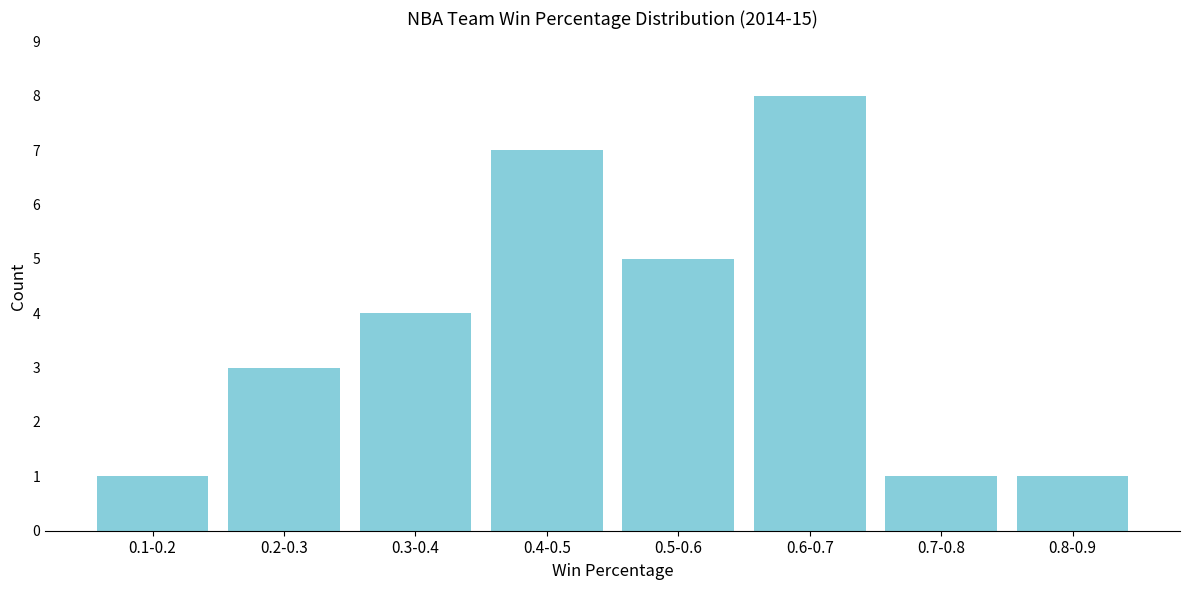

Reading left to right, list all the values displayed in this chart.

0.1-0.2=1	0.2-0.3=3	0.3-0.4=4	0.4-0.5=7	0.5-0.6=5	0.6-0.7=8	0.7-0.8=1	0.8-0.9=1